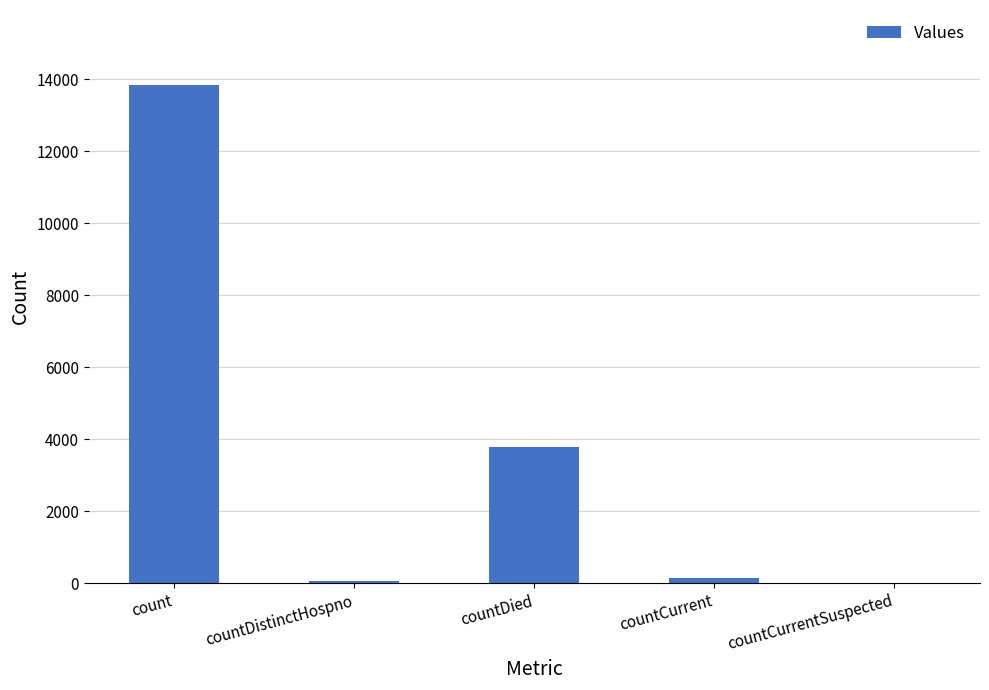

What is the difference between the values at countCurrent and count?

13716